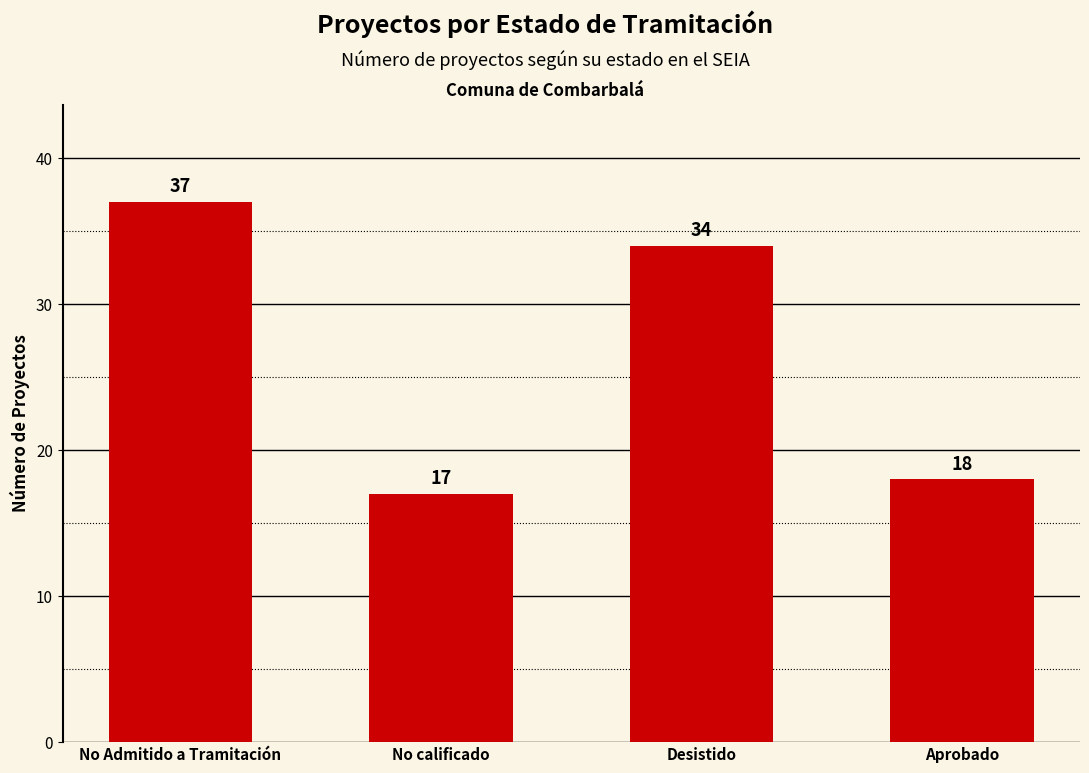

The chart shows a value of 37 at No Admitido a Tramitación. True or false?

True